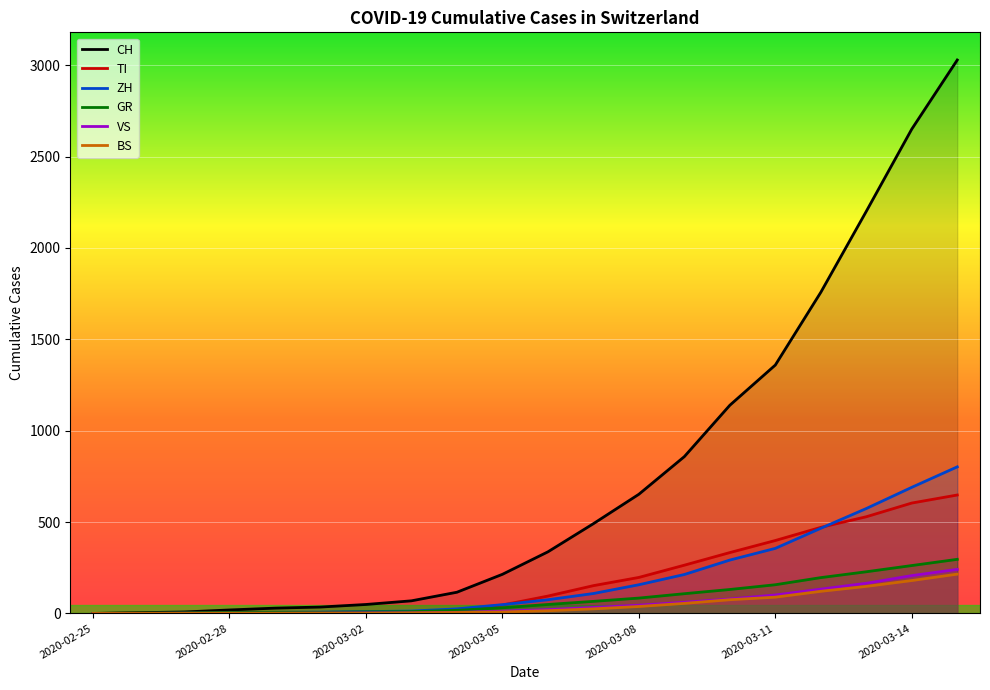

What is the label of the 7th point from the left?

2020-03-02